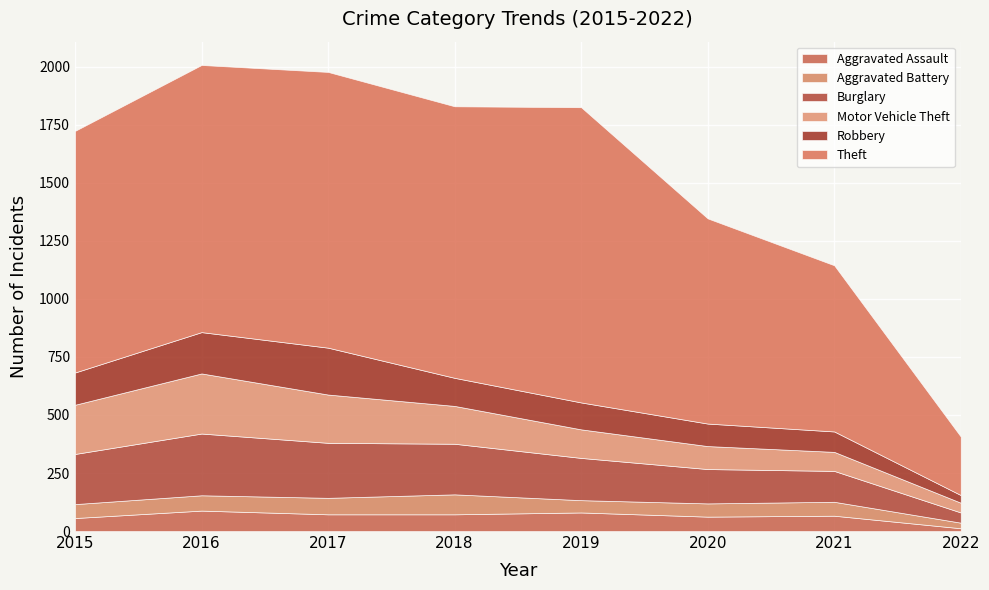

Reading left to right, list all the values displayed in this chart.

Aggravated Assault: 56	88	72	72	80	62	66	12
Aggravated Battery: 60	66	71	86	53	57	60	24
Burglary: 216	266	237	218	182	148	133	44
Motor Vehicle Theft: 212	259	208	163	123	99	82	42
Robbery: 139	178	202	121	116	97	88	33
Theft: 1041	1151	1188	1170	1272	884	716	252